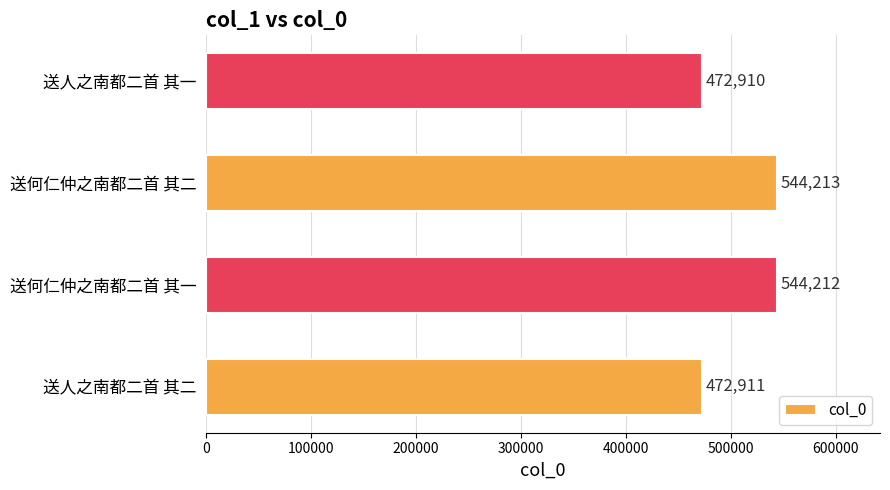

List the labels in order of value, largest first.

送何仁仲之南都二首 其二, 送何仁仲之南都二首 其一, 送人之南都二首 其二, 送人之南都二首 其一